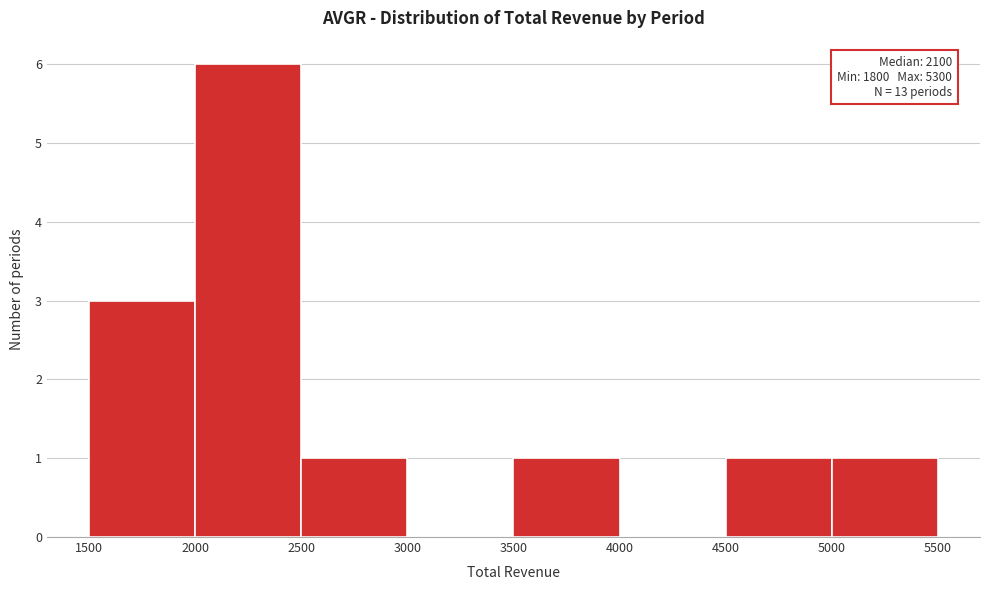

Which range on the x-axis has the tallest bar?

2000 to 2500